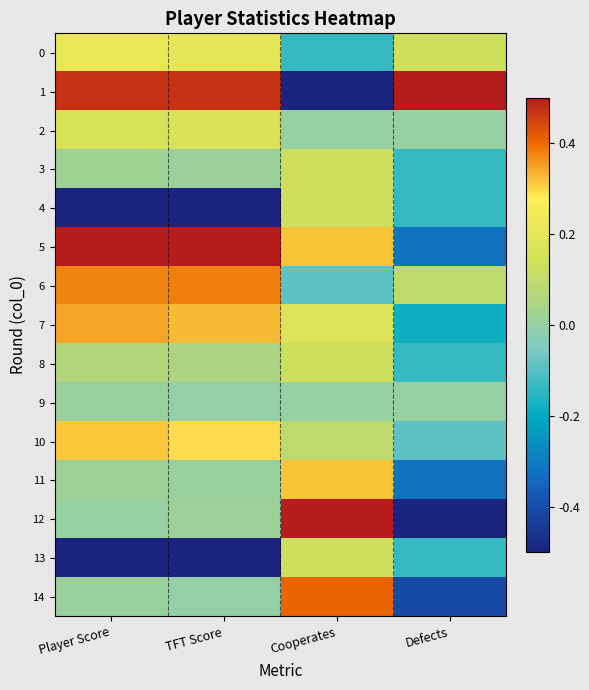

Reading right to left, extract all data points from this chart.

0: Defects=0.1	Cooperates=-0.1	TFT Score=0.2	Player Score=0.2
1: Defects=0.5	Cooperates=-0.5	TFT Score=0.5	Player Score=0.5
2: Defects=0.0	Cooperates=0.0	TFT Score=0.2	Player Score=0.2
3: Defects=-0.1	Cooperates=0.1	TFT Score=0.0	Player Score=0.0
4: Defects=-0.1	Cooperates=0.1	TFT Score=-0.5	Player Score=-0.5
5: Defects=-0.3	Cooperates=0.3	TFT Score=0.5	Player Score=0.5
6: Defects=0.1	Cooperates=-0.1	TFT Score=0.4	Player Score=0.4
7: Defects=-0.2	Cooperates=0.2	TFT Score=0.3	Player Score=0.3
8: Defects=-0.1	Cooperates=0.1	TFT Score=0.1	Player Score=0.1
9: Defects=0.0	Cooperates=0.0	TFT Score=-0.0	Player Score=0.0
10: Defects=-0.1	Cooperates=0.1	TFT Score=0.3	Player Score=0.3
11: Defects=-0.3	Cooperates=0.3	TFT Score=0.0	Player Score=0.0
12: Defects=-0.5	Cooperates=0.5	TFT Score=0.0	Player Score=0.0
13: Defects=-0.1	Cooperates=0.1	TFT Score=-0.5	Player Score=-0.5
14: Defects=-0.4	Cooperates=0.4	TFT Score=-0.0	Player Score=0.0